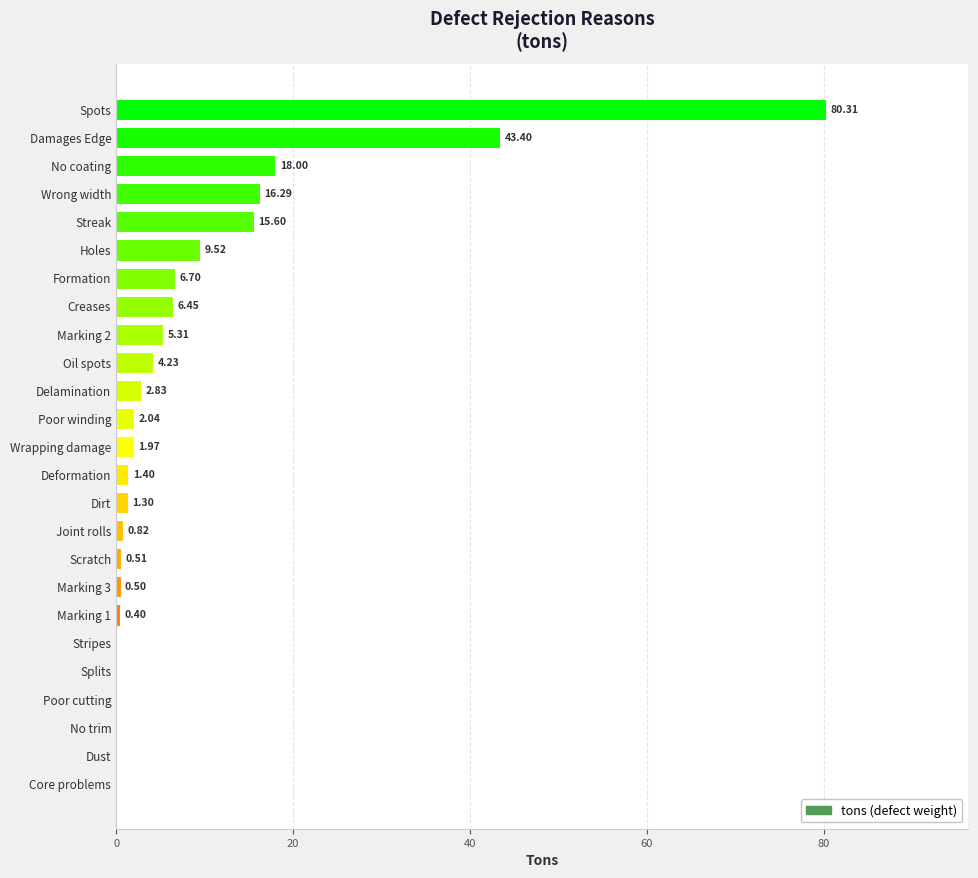

Count the number of values greater than 1.

15